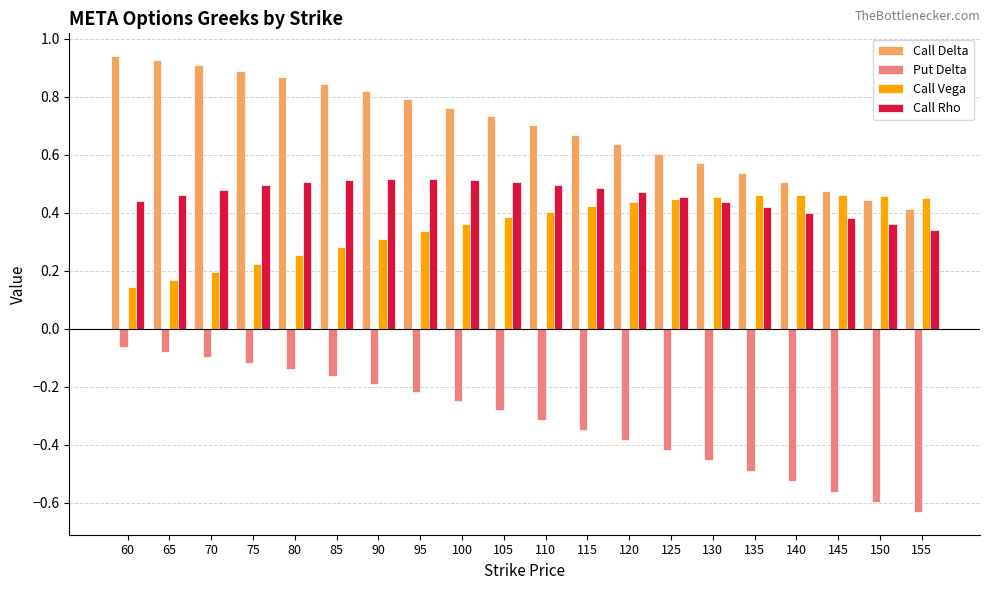

Which series changed the most between 125 and 155?

Put Delta